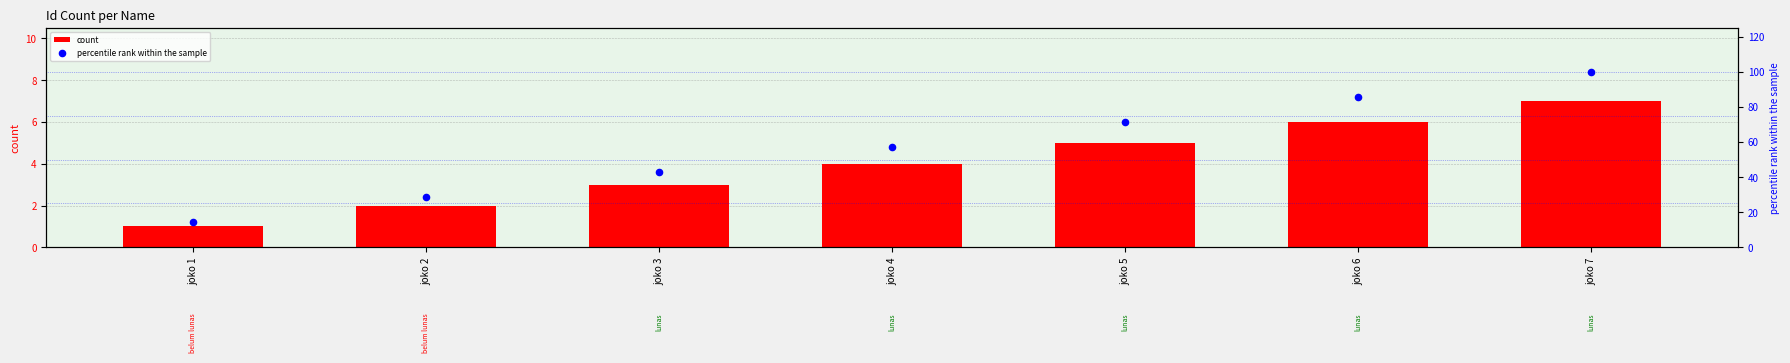

Which series has the largest total across all categories?

percentile rank within the sample